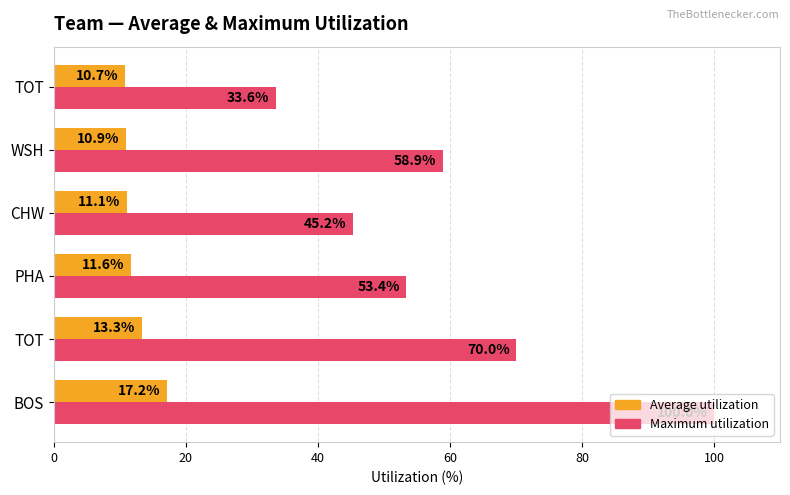

Which series has the widest spread of values?

Maximum utilization